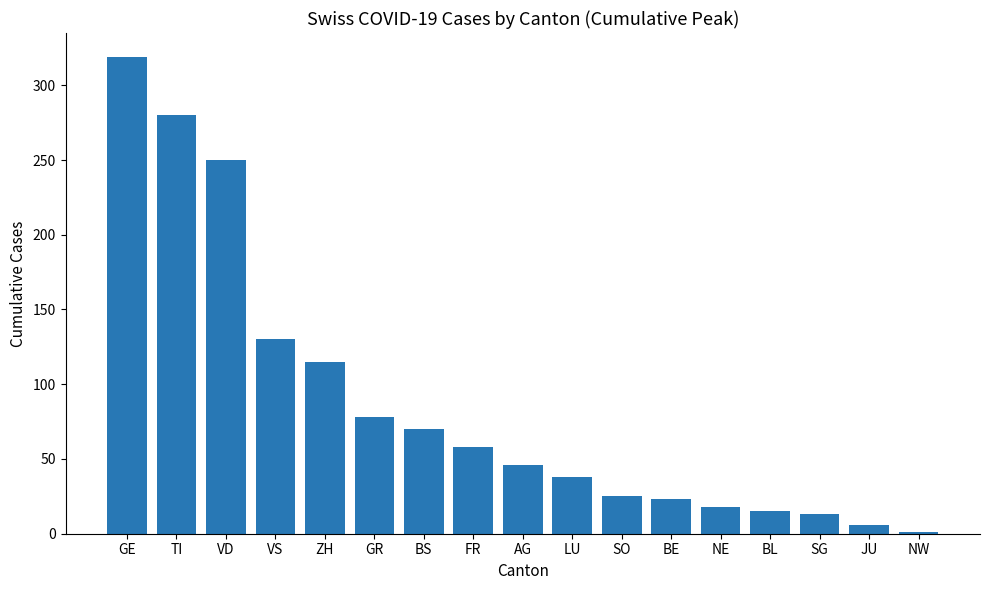

Where is the data nearest to the value 160?

VS